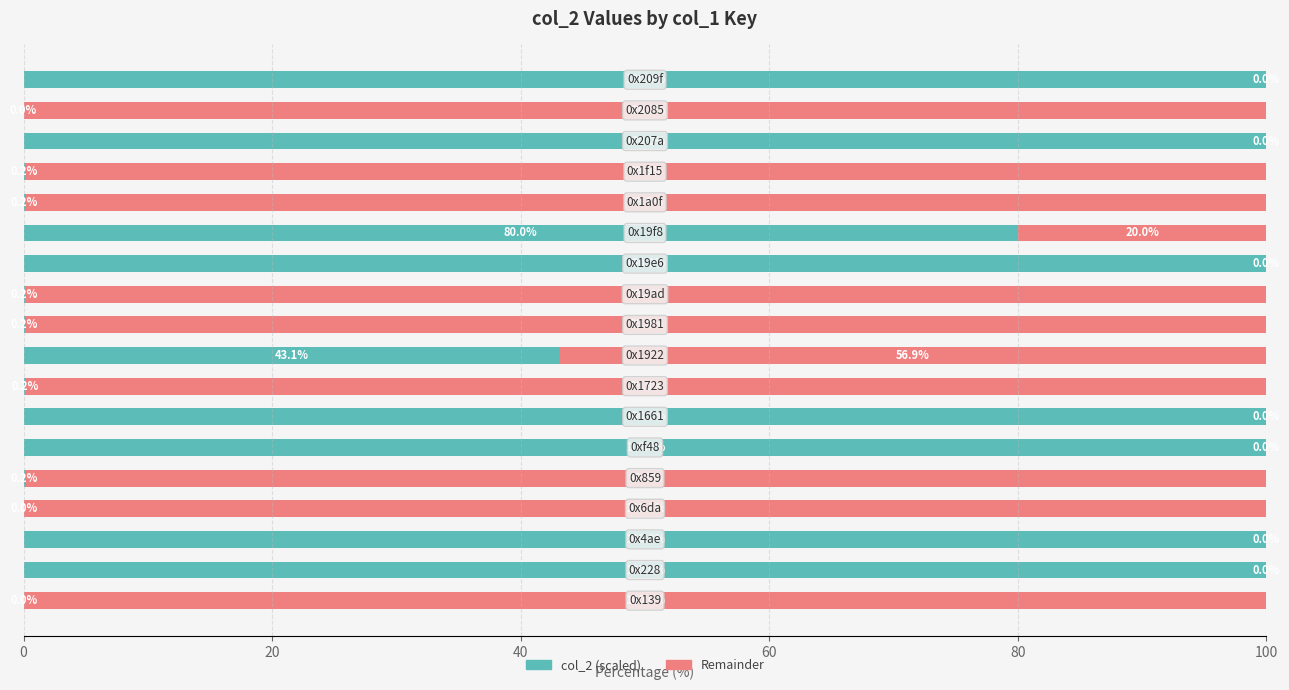

What is the highest value of the col_2 (scaled) series?

100.0